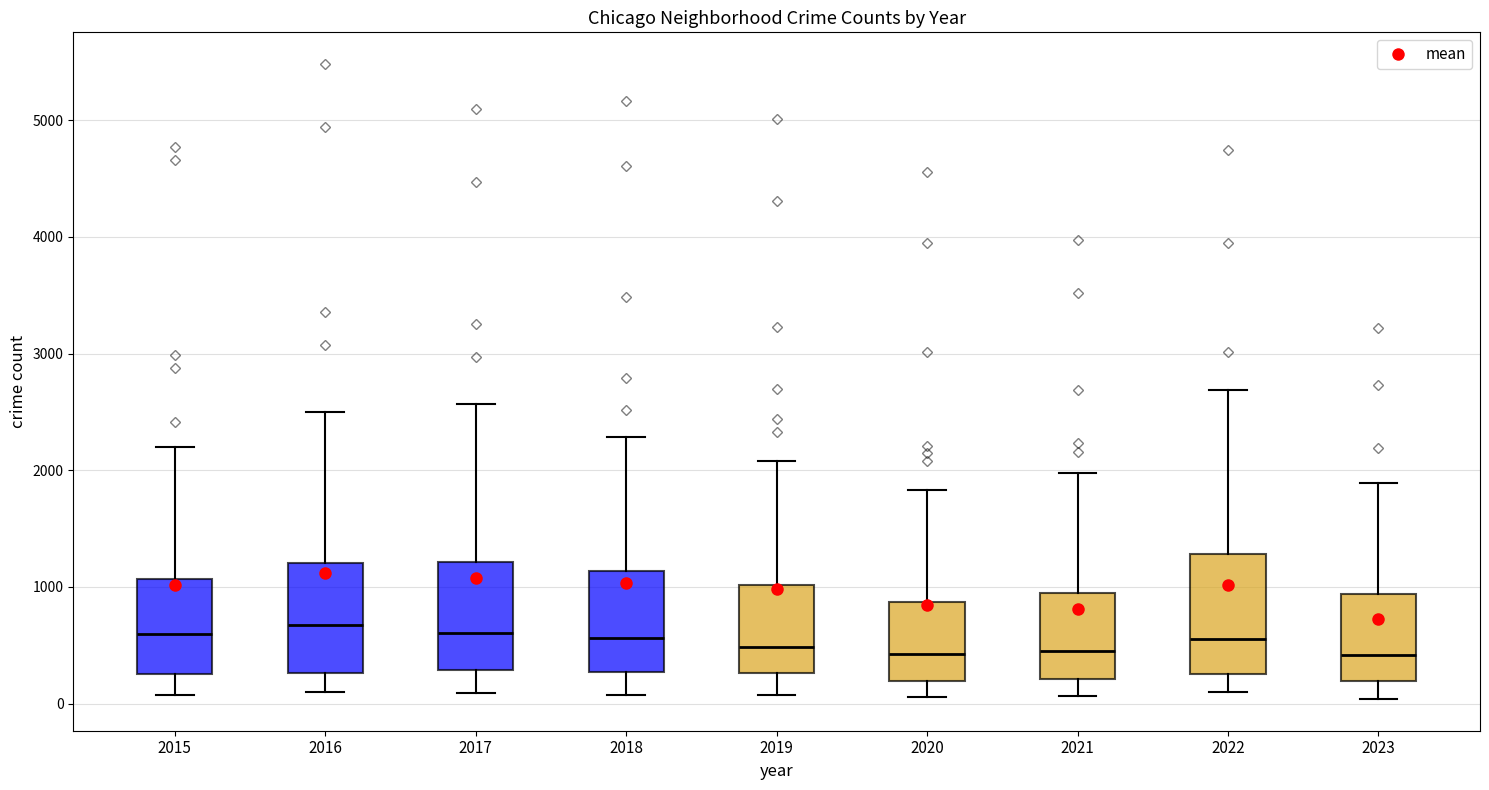

Reading left to right, transcribe this box plot: for each box, give where its median line is, the range the box spans, and where its two whiskers end, as read against the y-axis. The values are not printed on the chart, so give them approximately, as read against the axis.

2015: median 600, box 300 to 1100, whiskers 100 to 2200
2016: median 700, box 300 to 1200, whiskers 100 to 2500
2017: median 600, box 300 to 1200, whiskers 100 to 2600
2018: median 600, box 300 to 1100, whiskers 100 to 2300
2019: median 500, box 300 to 1000, whiskers 100 to 2100
2020: median 400, box 200 to 900, whiskers 100 to 1800
2021: median 500, box 200 to 900, whiskers 100 to 2000
2022: median 600, box 300 to 1300, whiskers 100 to 2700
2023: median 400, box 200 to 900, whiskers 0 to 1900